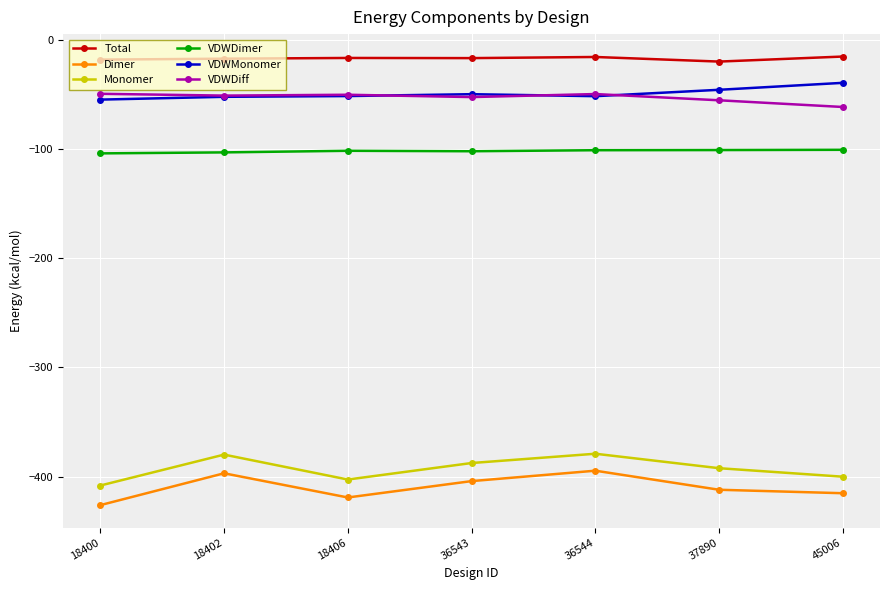

How many interior local peaks does the Monomer series have?

2